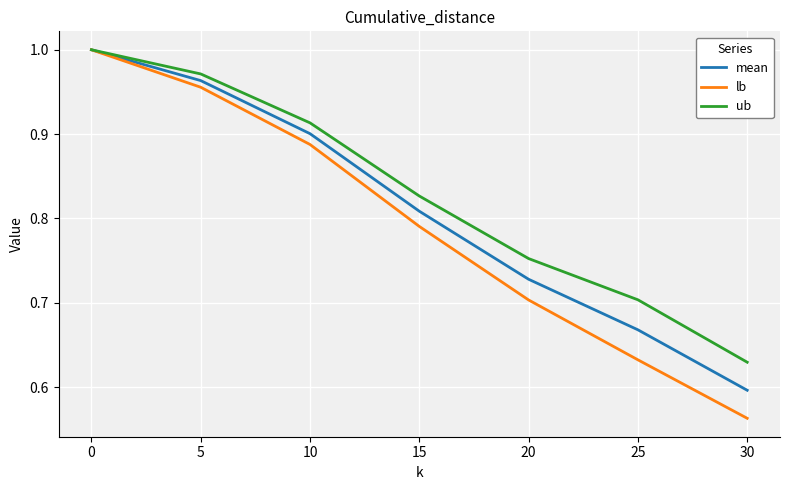

Rank the series by their average value, from highest to lowest.

ub, mean, lb